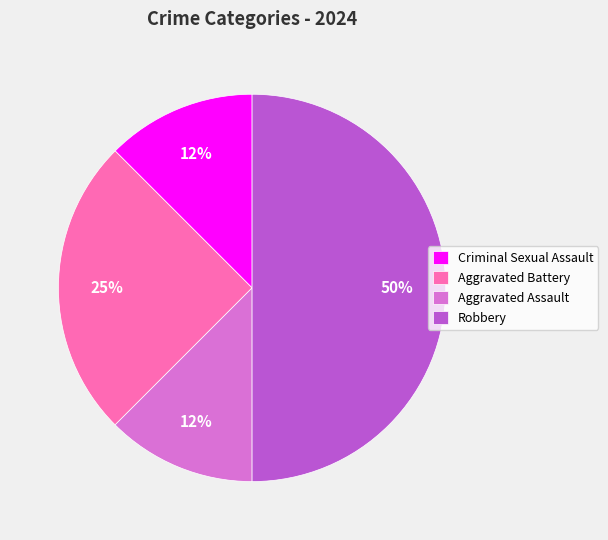

Does Aggravated Battery account for over 50% of the chart?

No